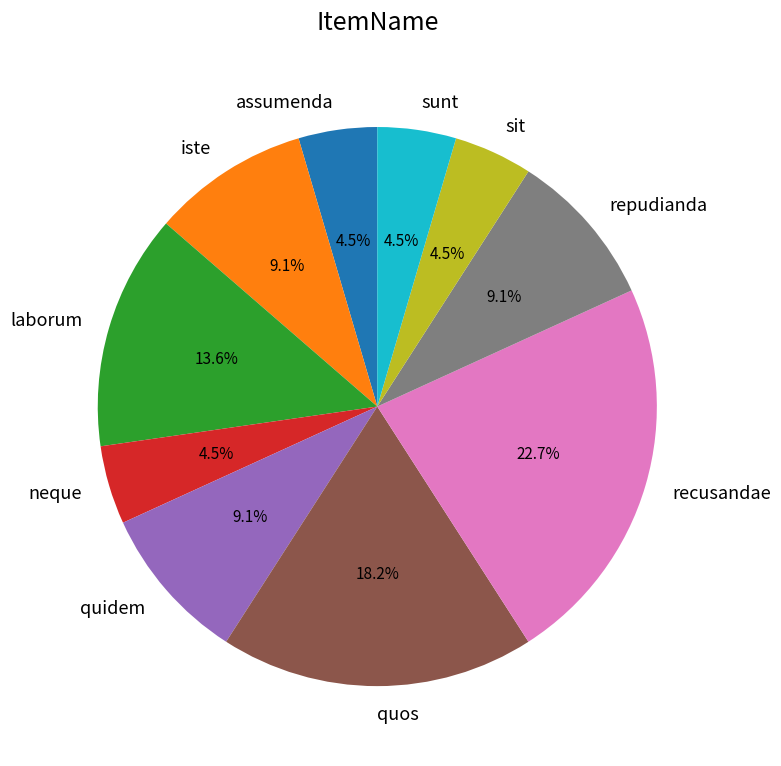

How much of the chart is everything except assumenda?

95.5%